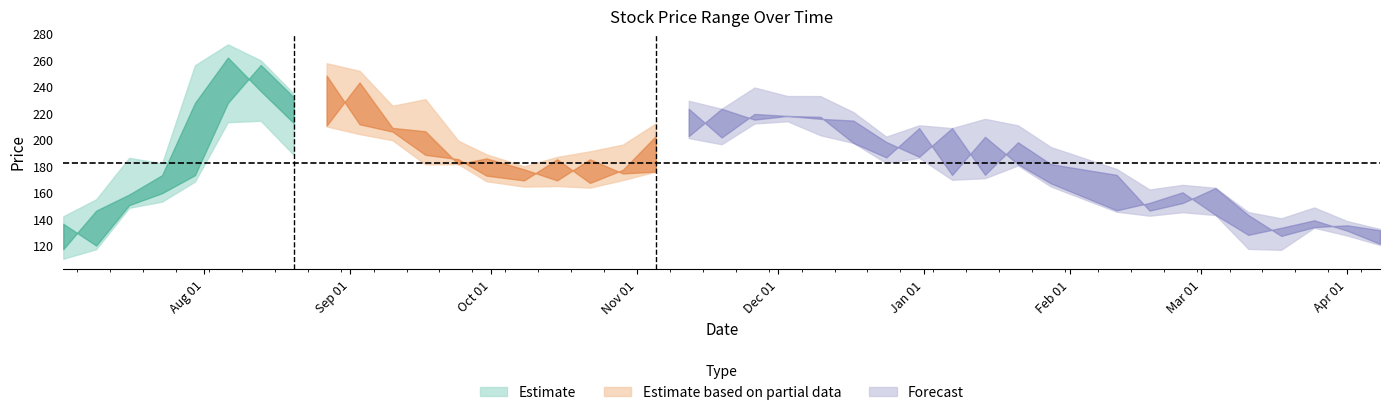

Count the number of categories in the chart.

40